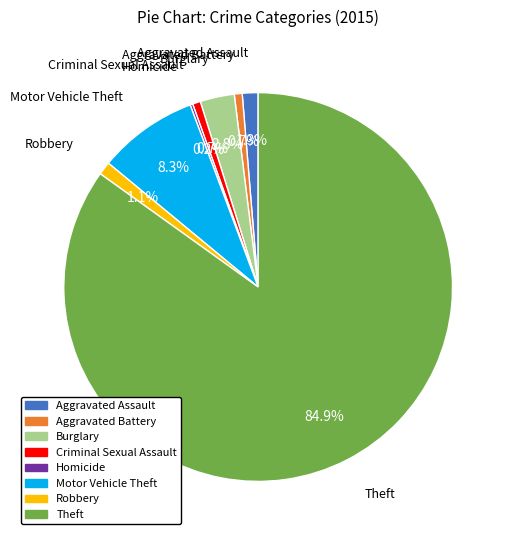

Is Theft the majority of the pie?

Yes